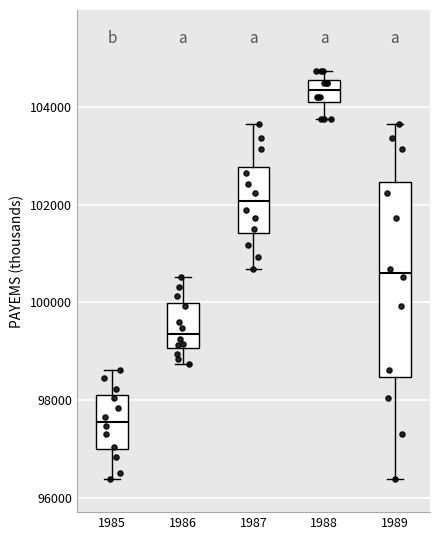

Comparing the boxes themselves (not the whiskers), which one is the tallest?

1989